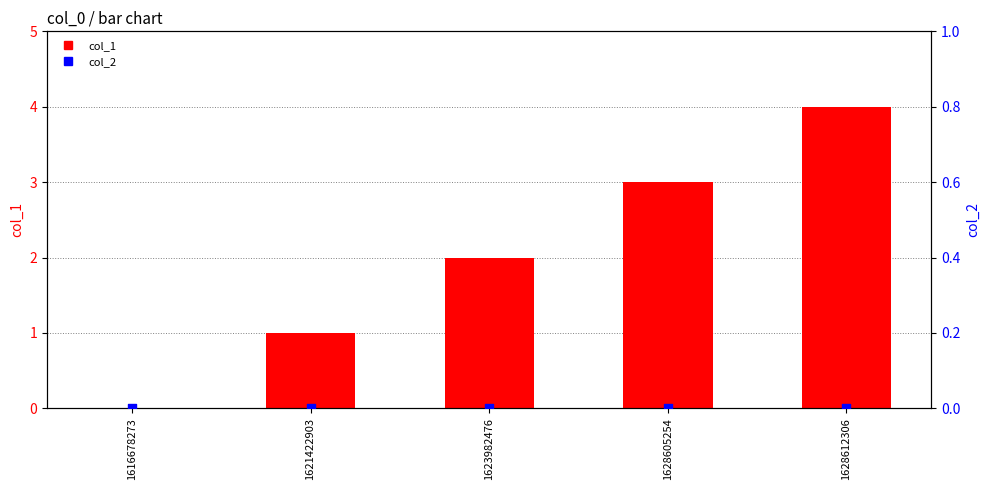

What are all the series names shown in the legend?

col_1, col_2